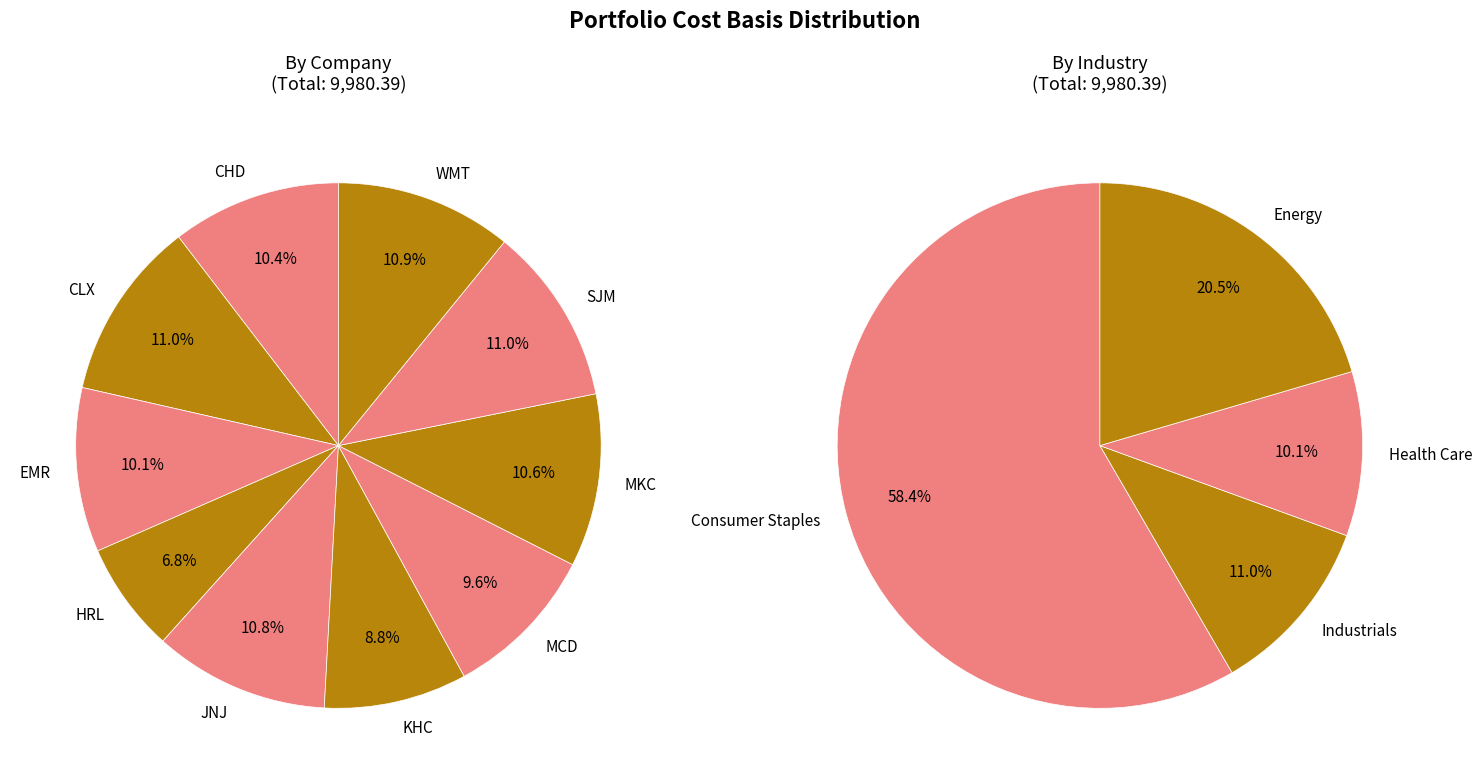

How many segments does this pie chart have?

10